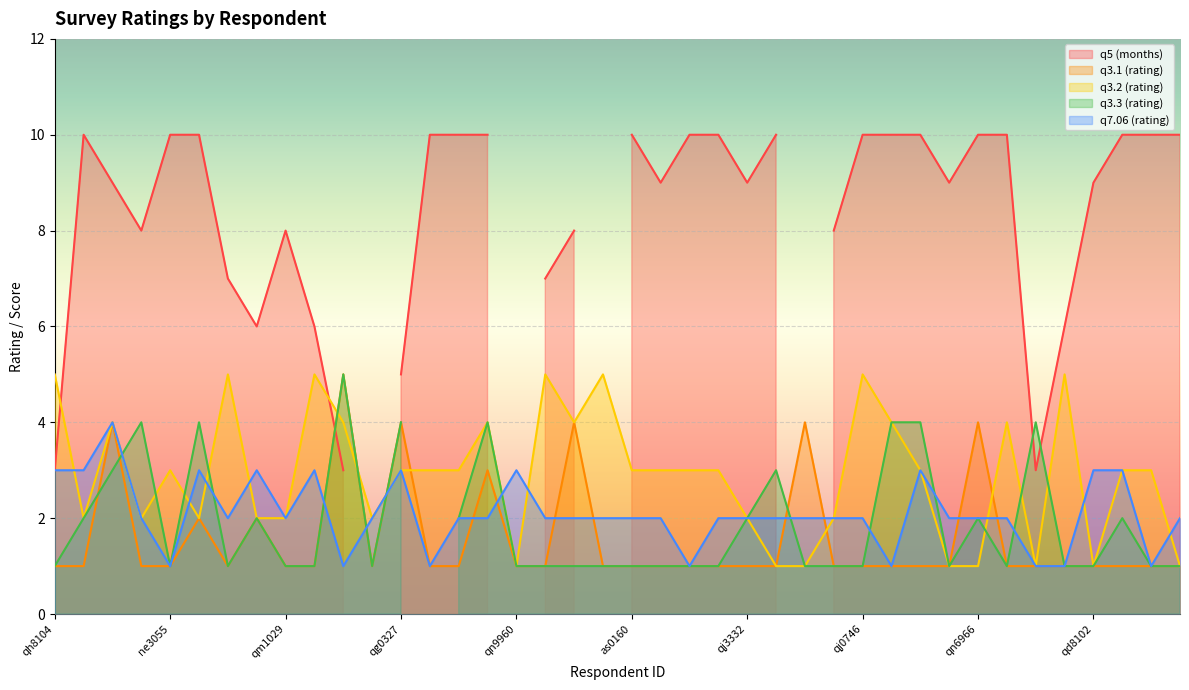

In q3.1 (rating), how many points are higher than both neighbors (excluding endpoints)?

9